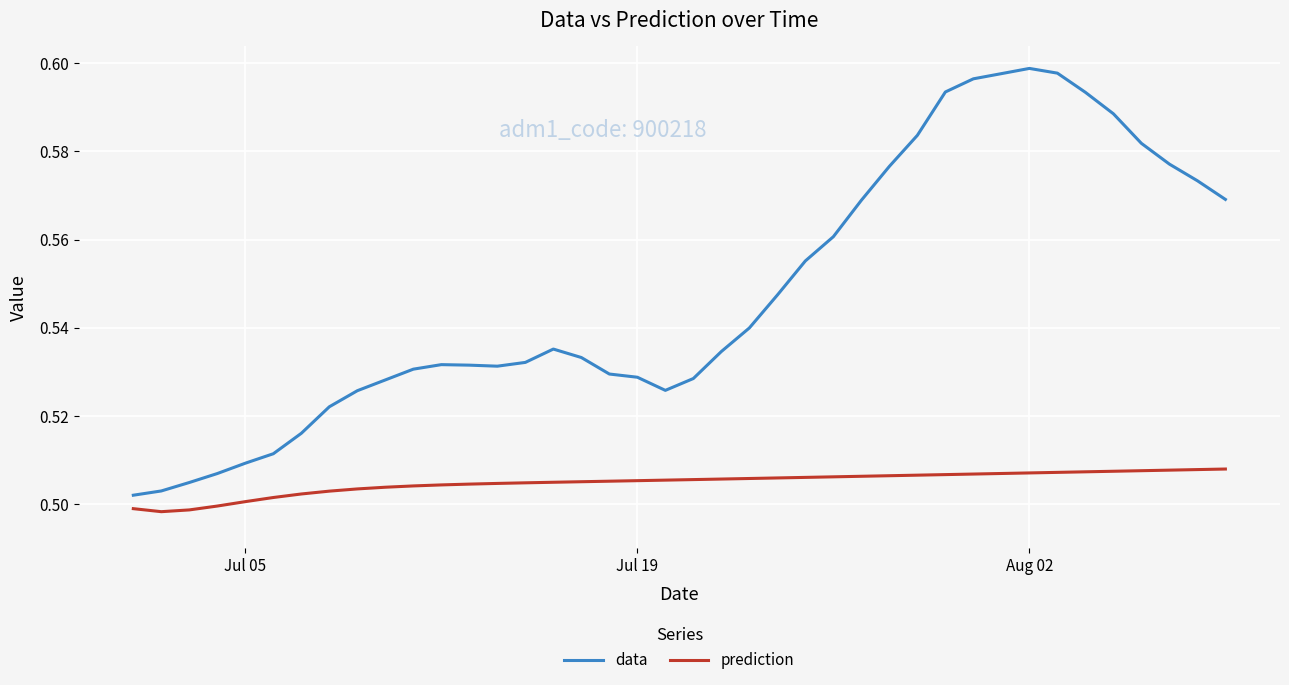

Which series has the largest total across all categories?

data